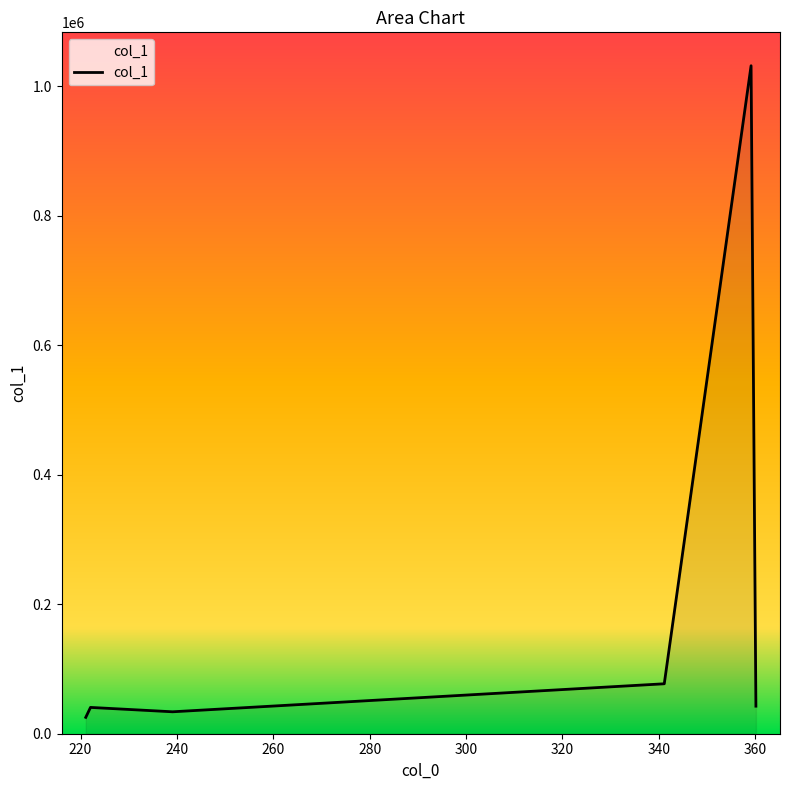

What is the sum of all values?

1250673.0